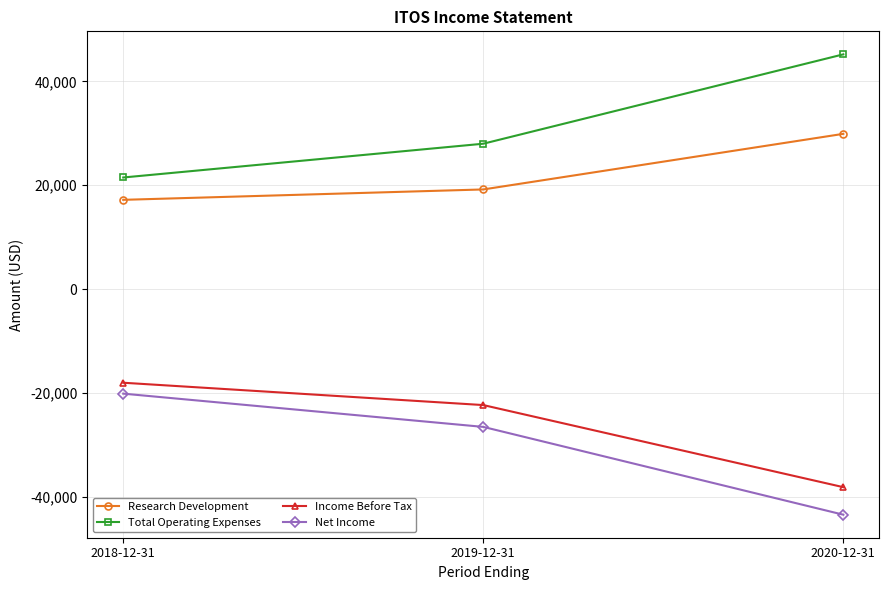

What is the minimum value for Research Development?

17200